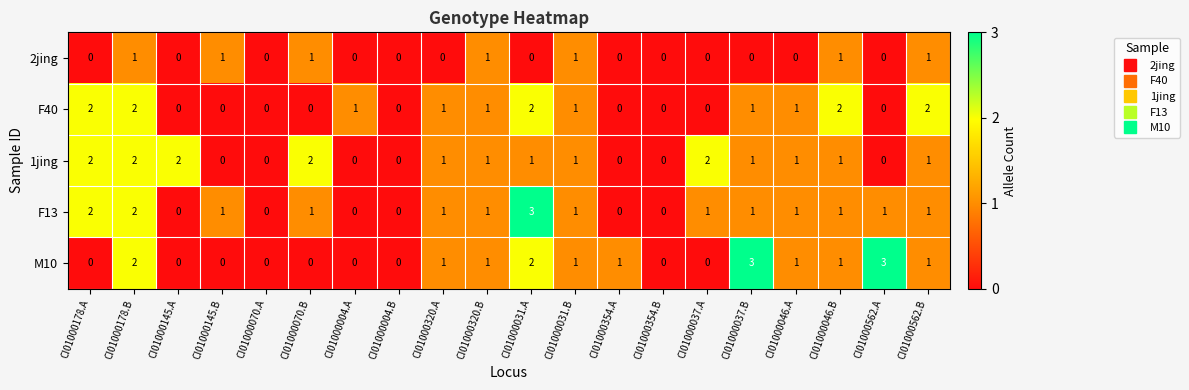

Which series changed the most between CI01000354.B and CI01000562.B?

F40